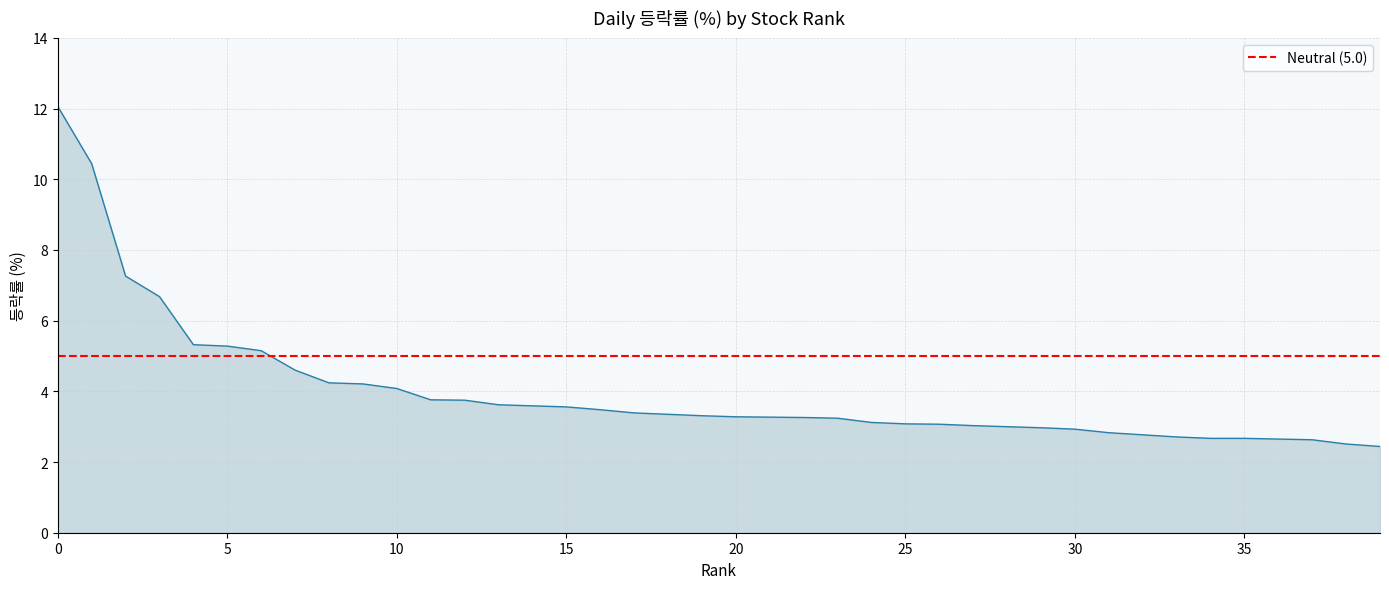

What is the minimum value shown in the chart?

2.4